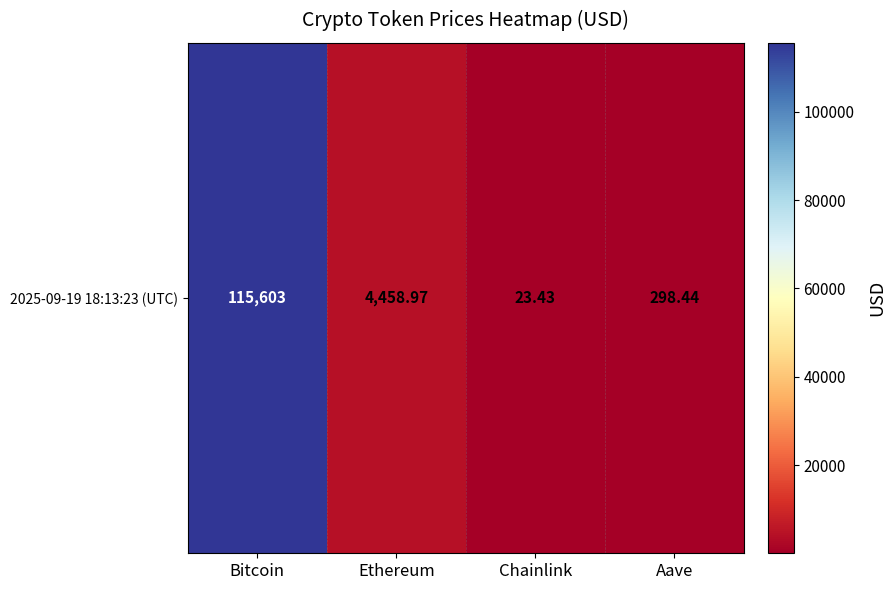

Count the number of categories in the chart.

4